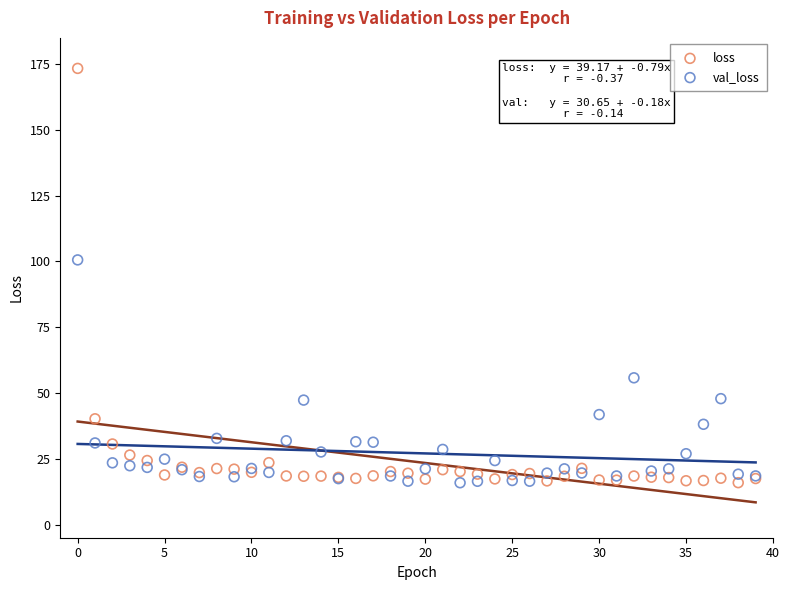

Which series has the largest Y range (max minus min)?

loss